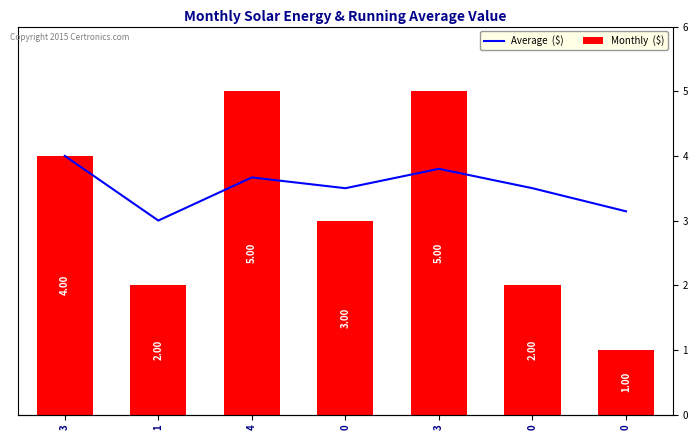

What is the label of the 6th bar from the right?

1